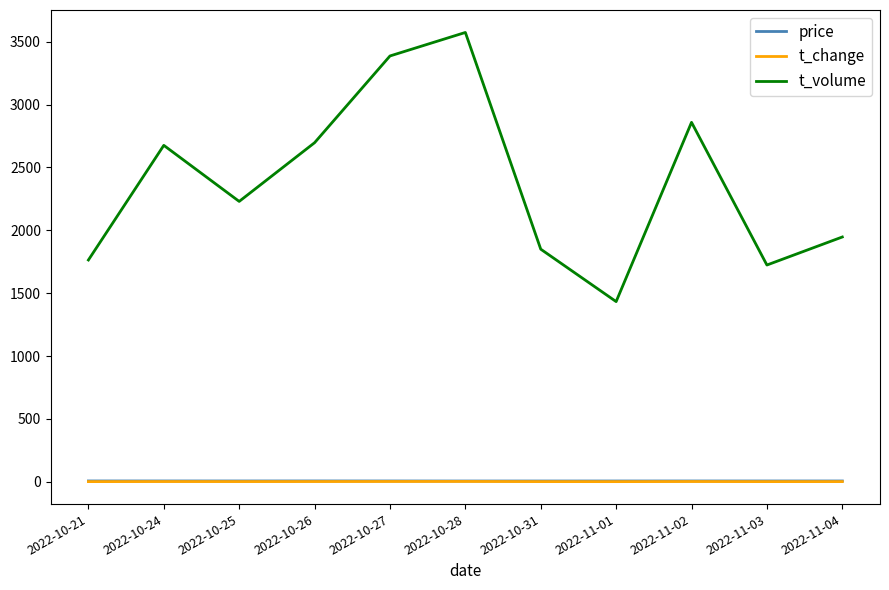

At which category does t_volume reach its first local peak?

2022-10-24